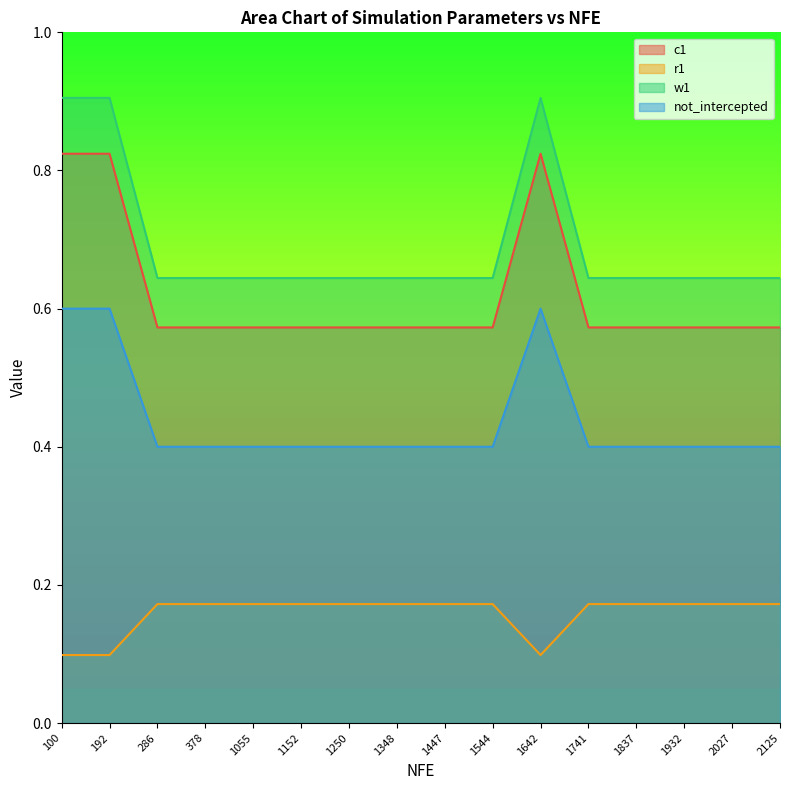

List the labels in order of r1 value, smallest first.

100, 192, 1642, 286, 378, 1055, 1152, 1250, 1348, 1447, 1544, 1741, 1837, 1932, 2027, 2125